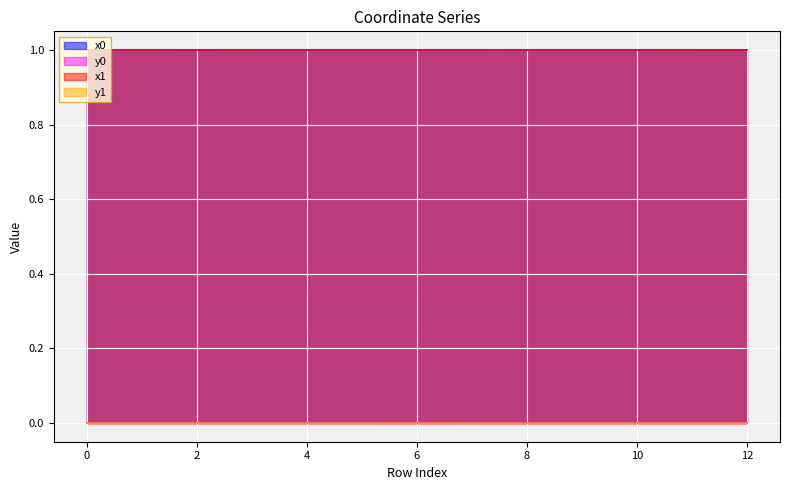

True or false: y1 and x0 cross at least once.

False